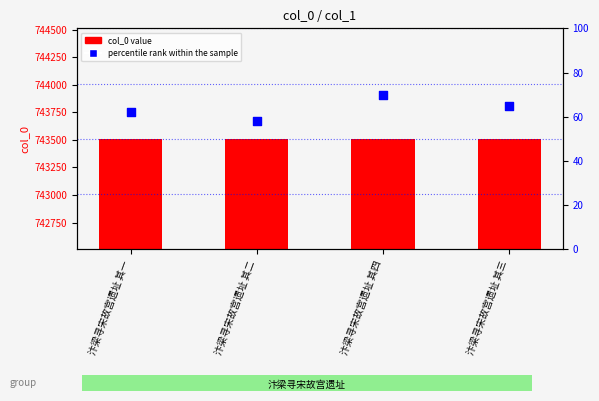

Which series has the largest Y range (max minus min)?

percentile rank within the sample